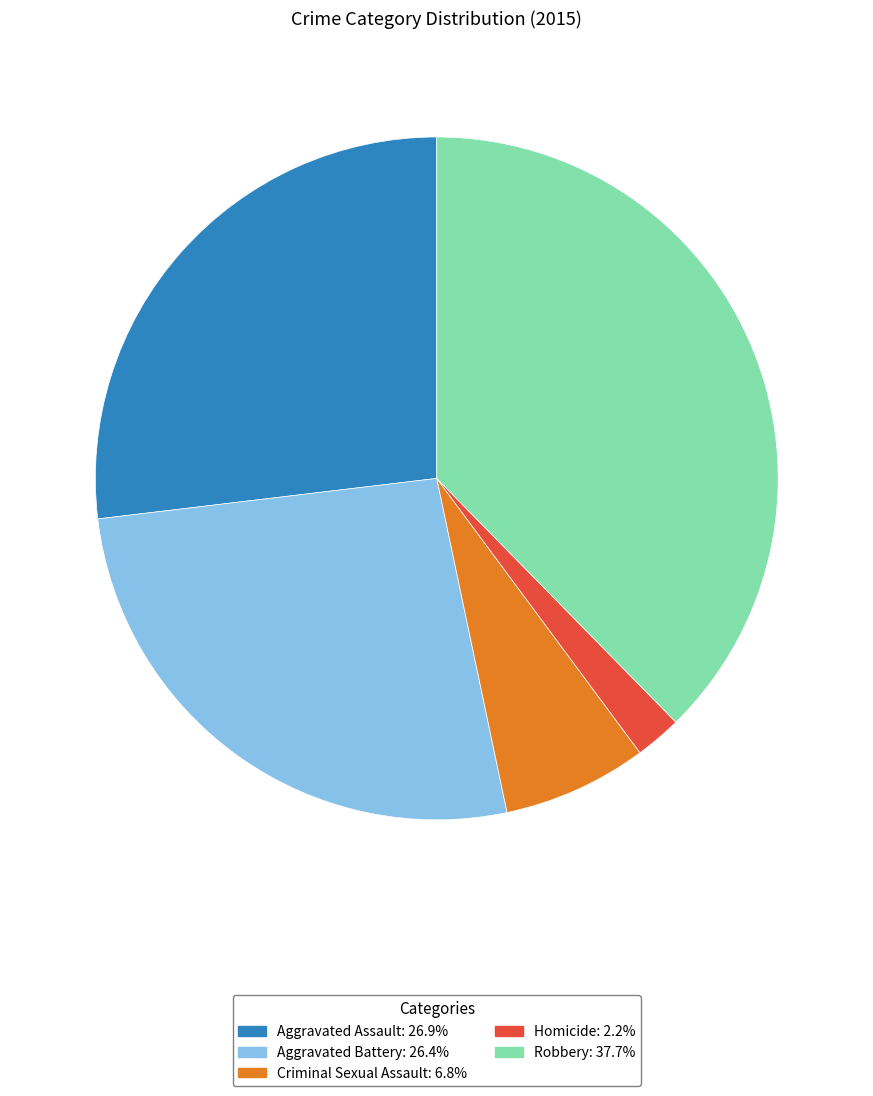

Is there a majority slice in this chart?

No